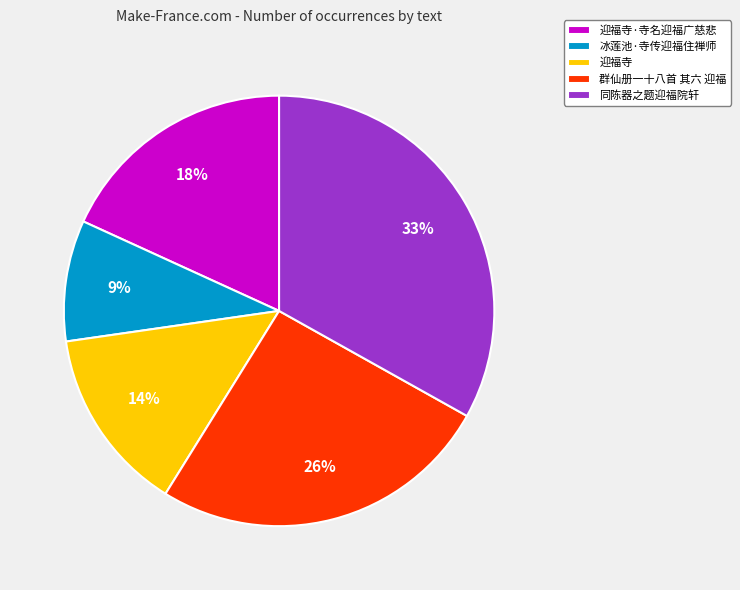

Does any single category account for the majority?

No